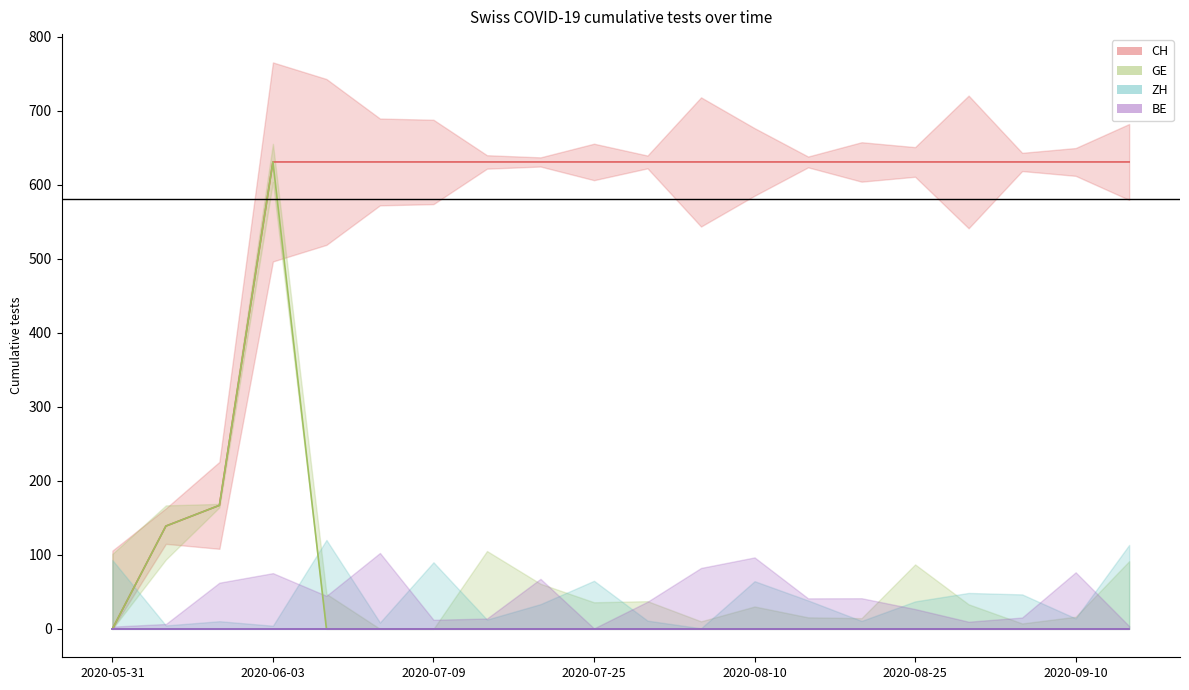

How many lines are shown in the chart?

4